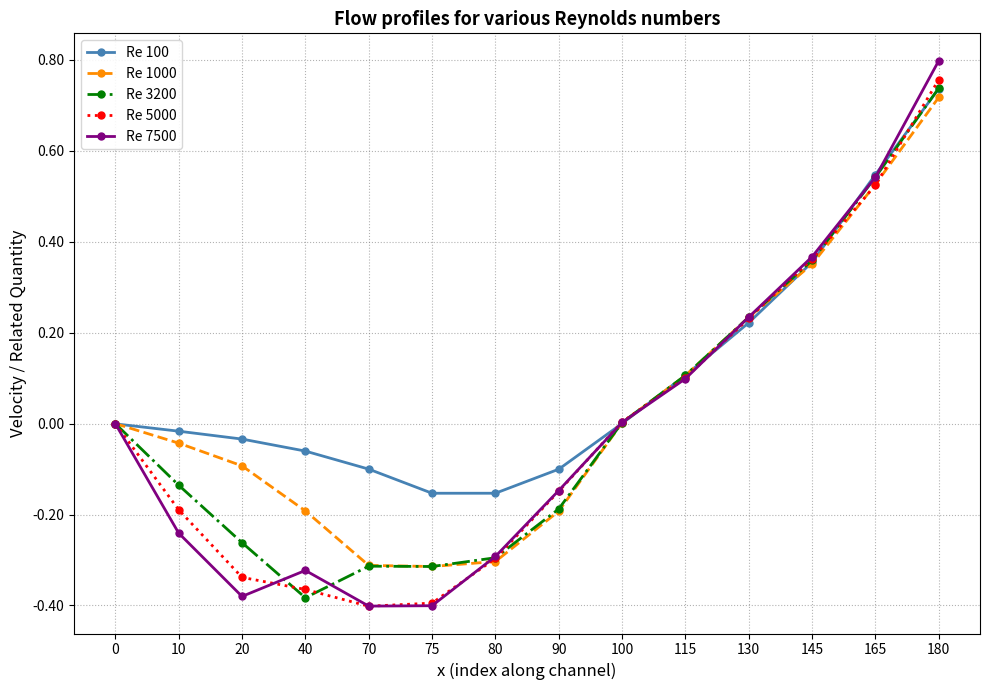

At which category does the chart reach its peak across all series?

180